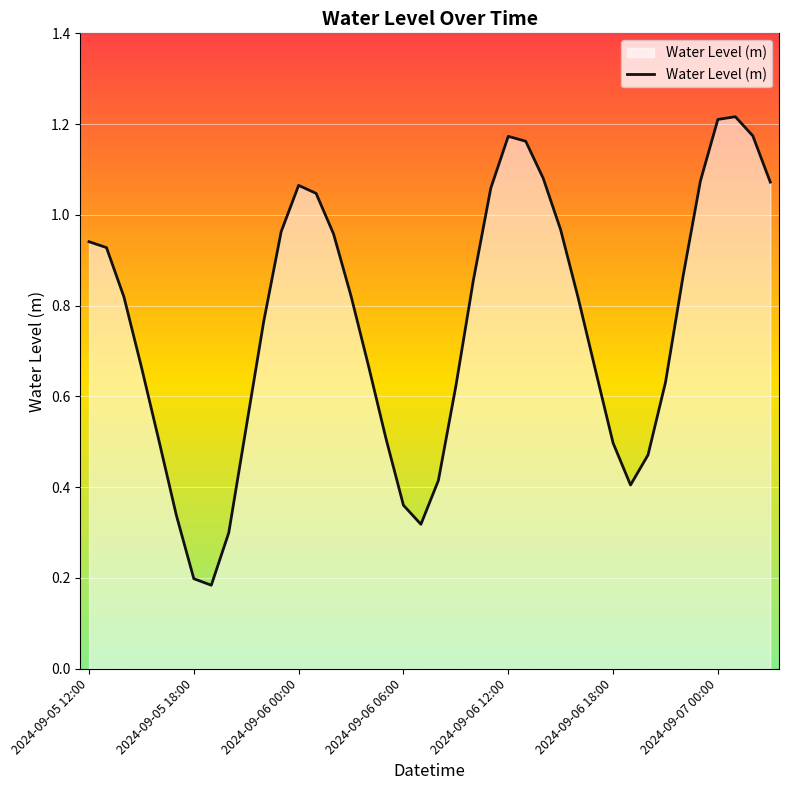

Does the chart have visible grid lines?

Yes